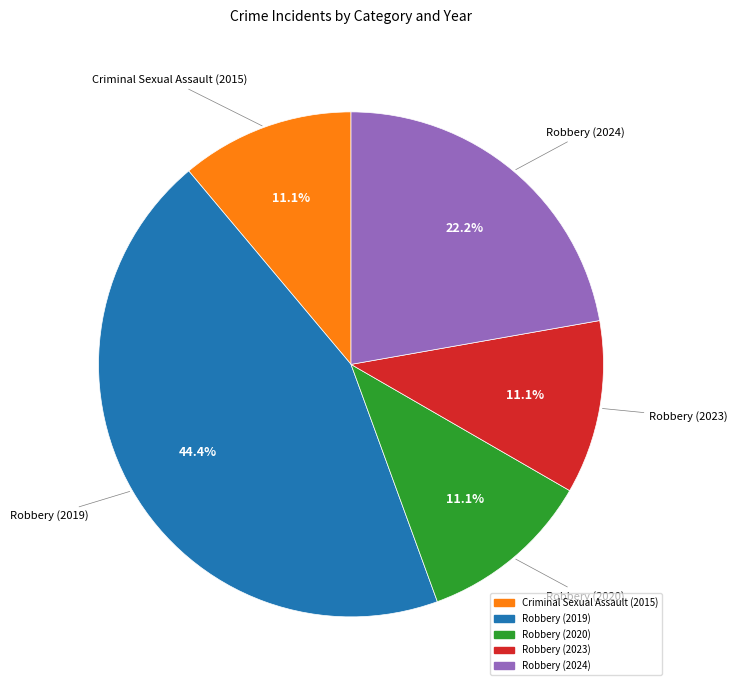

How many slices are in this pie chart?

5